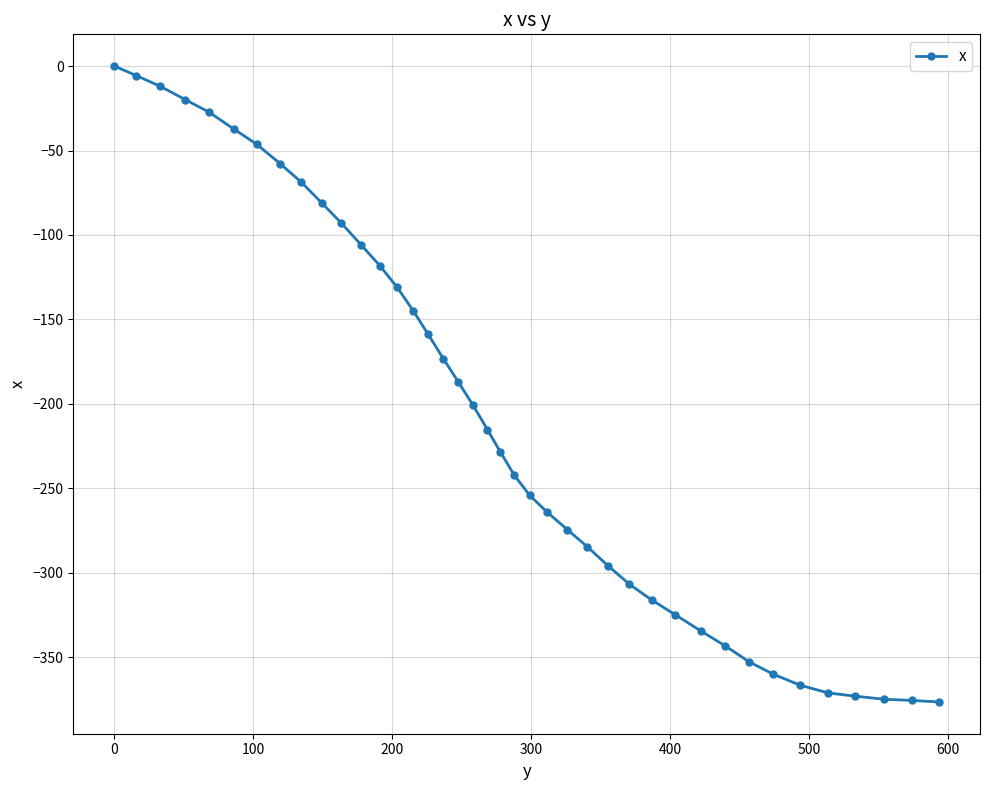

What is the sum of all values?

-8302.2